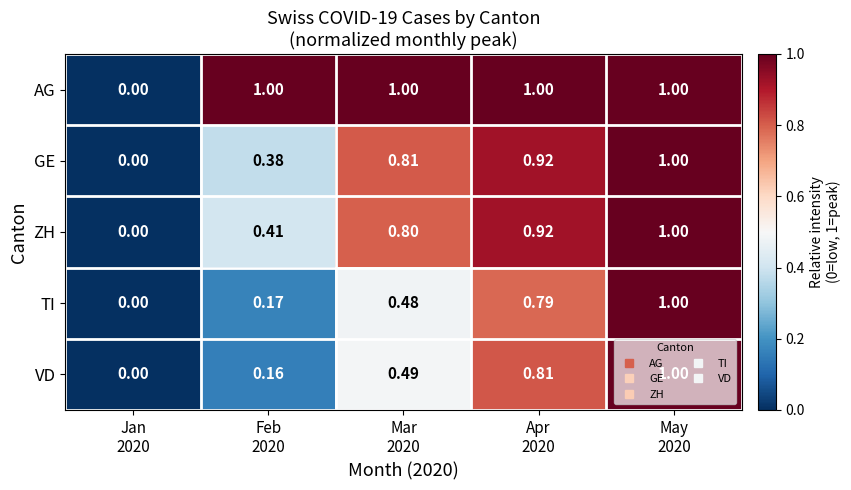

Which series has the largest total across all categories?

AG